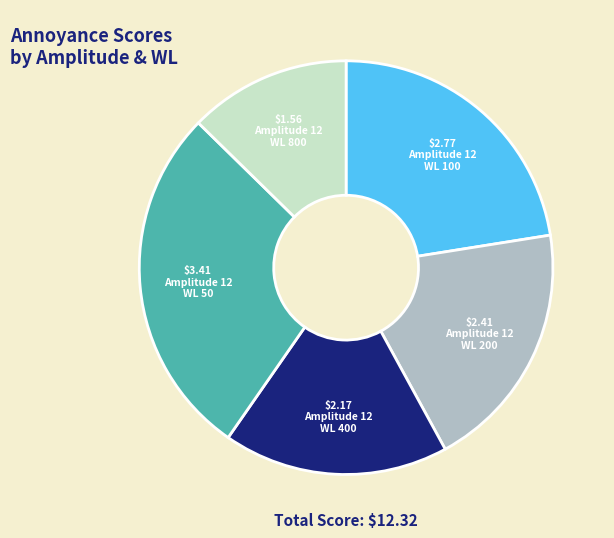

Is there a majority slice in this chart?

No